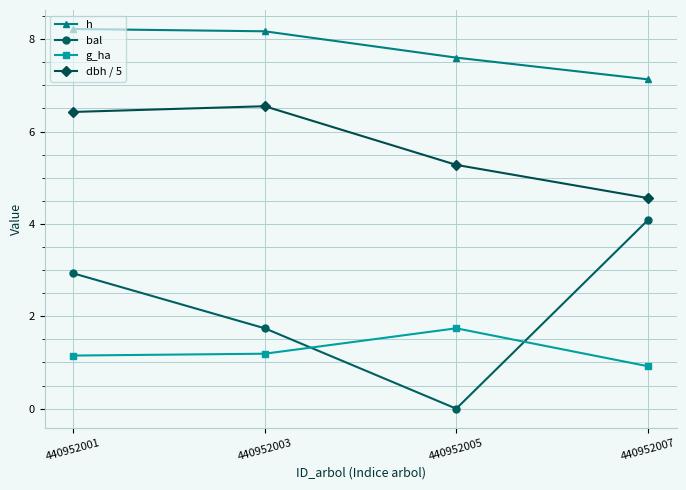

What is the sum of all bal values?

8.8